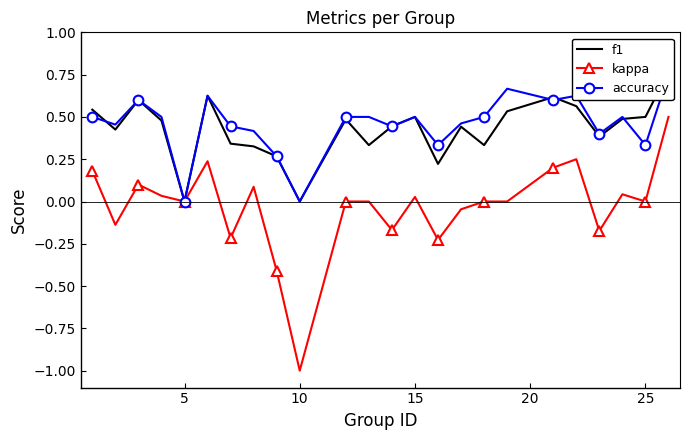

What is the sum of all accuracy values?

10.9